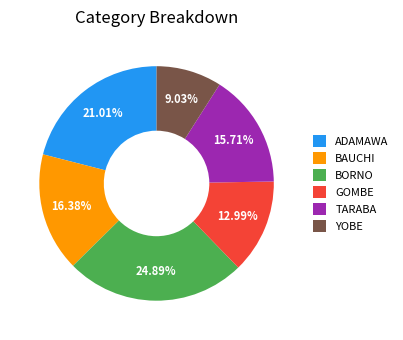

Which slice is the largest?

BORNO